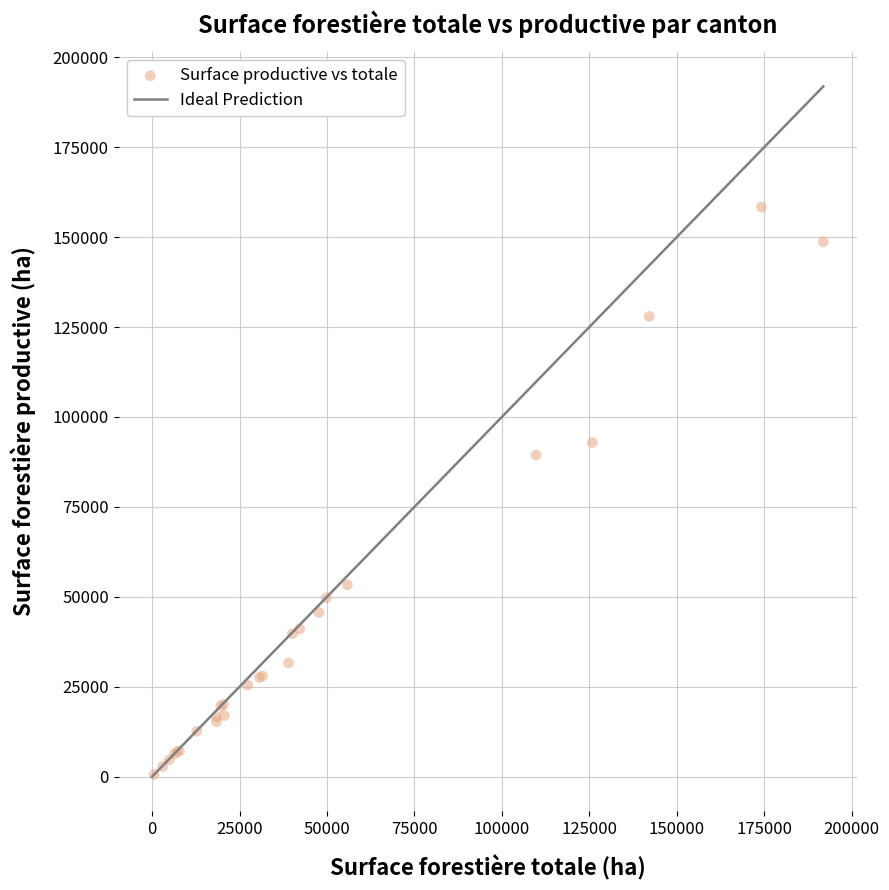

What Y value in the scatter plot is closest to 79445?

89403